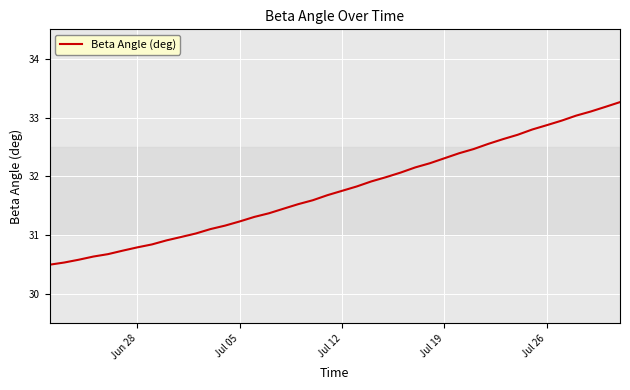

What is the greatest value displayed?

33.3